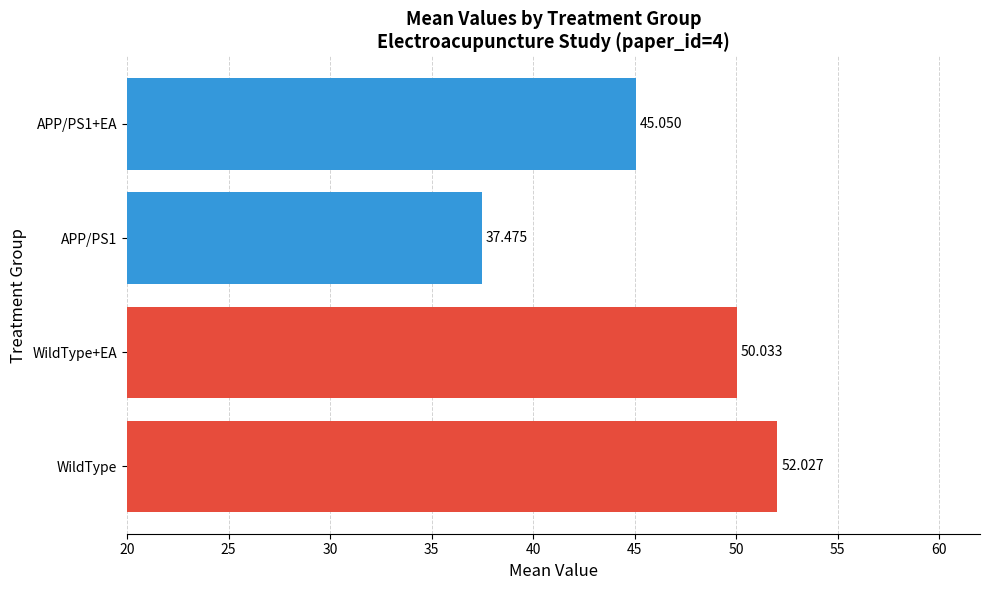

What is the greatest value displayed?

52.0